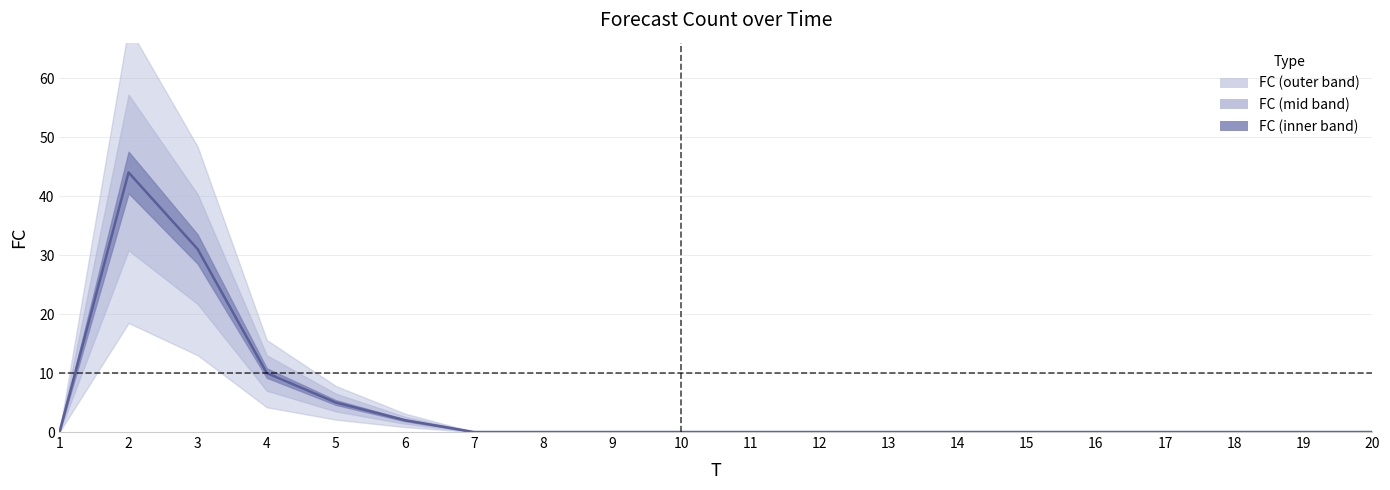

What is the sum of the values at 9 and 6?

2